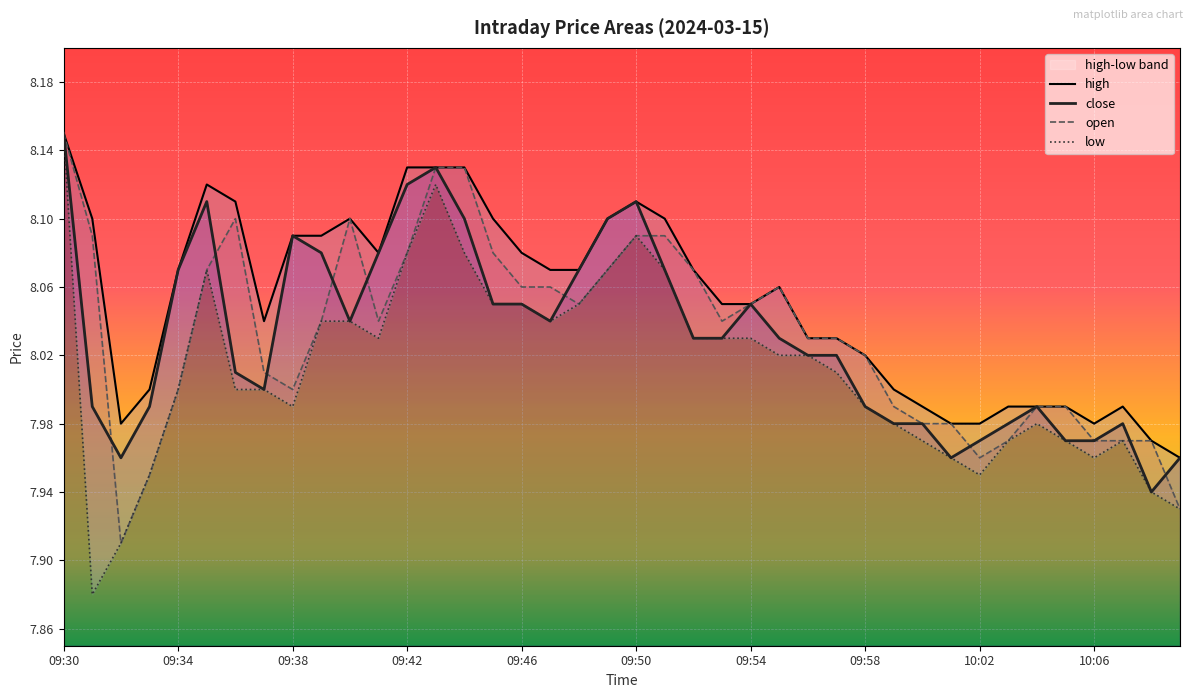

What are all the series names shown in the legend?

high, close, open, low